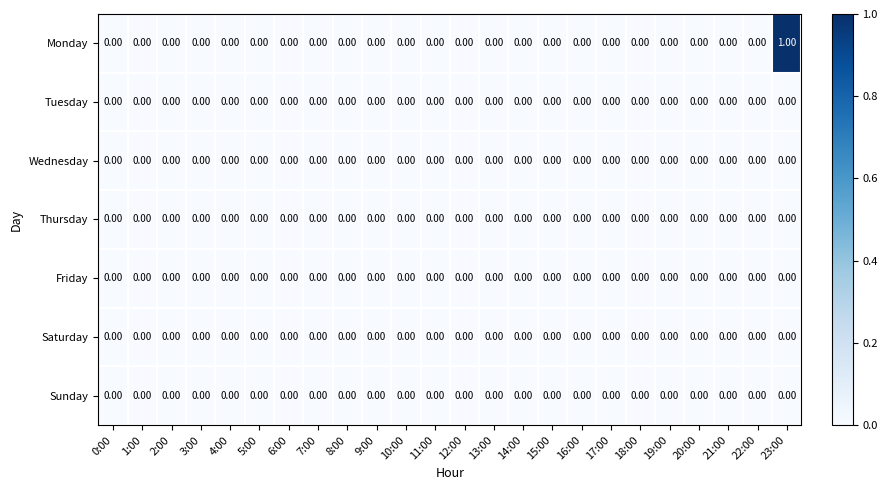

Which series has the widest spread of values?

Monday